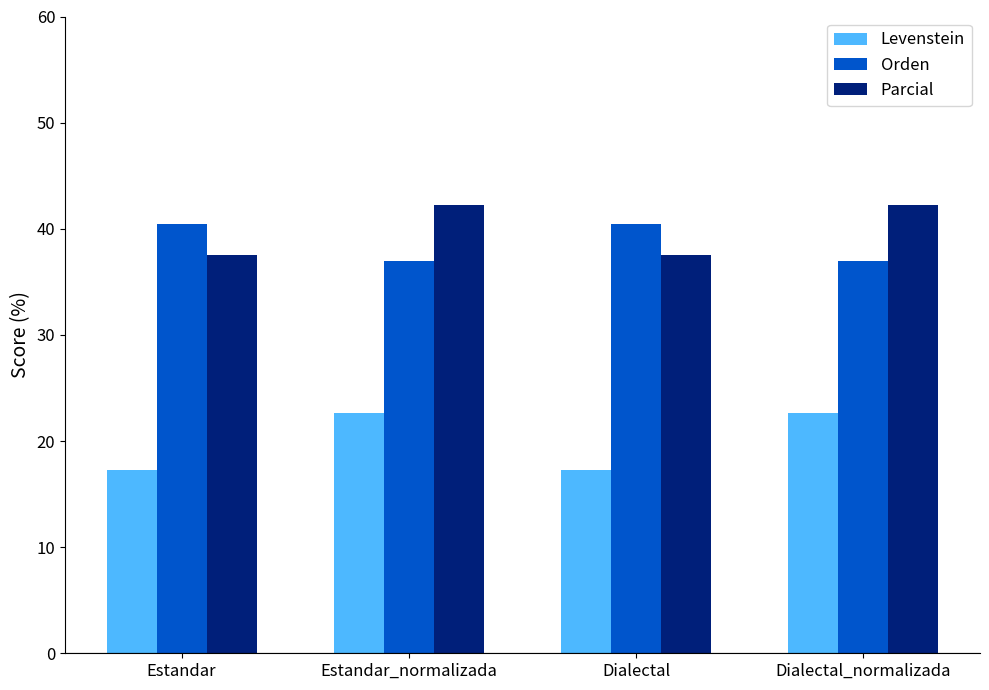

How many groups of bars are there?

4